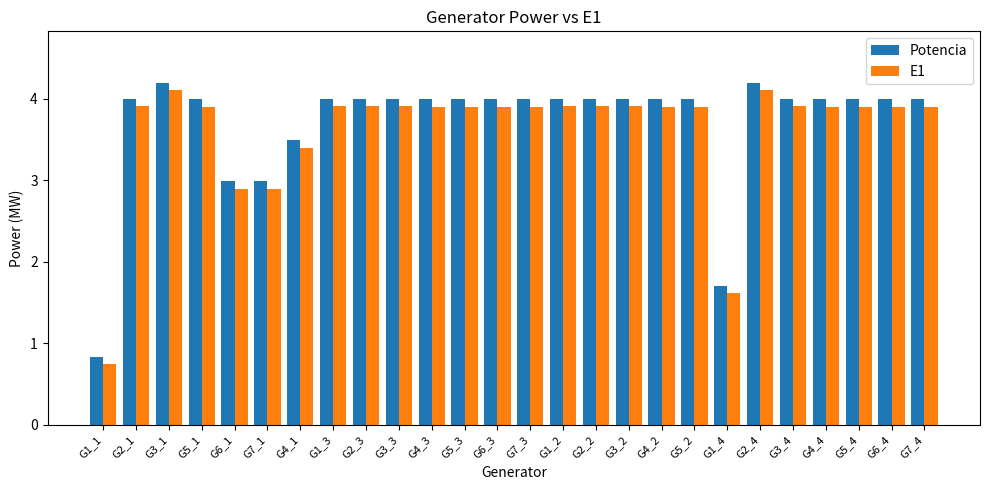

Are the bars horizontal?

No